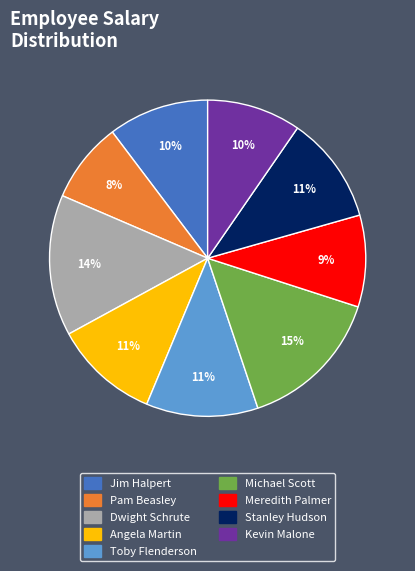

Count the number of slices in the pie.

9